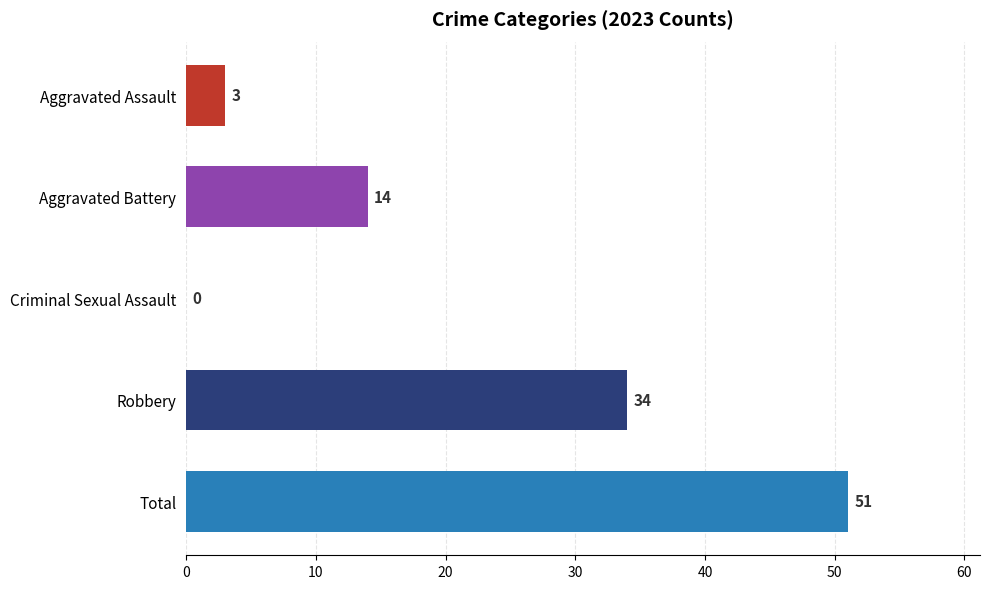

What is the sum of all values?

102